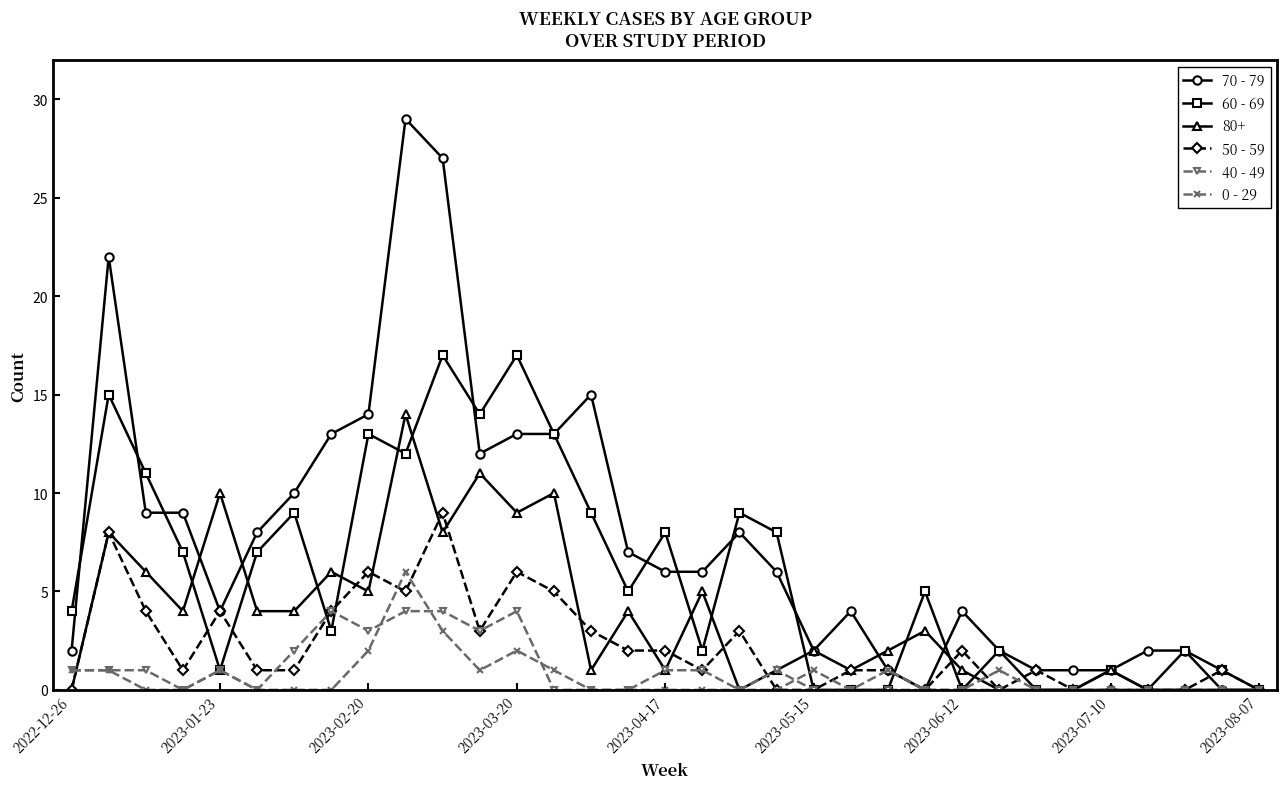

What is the highest value of the 60 - 69 series?

17